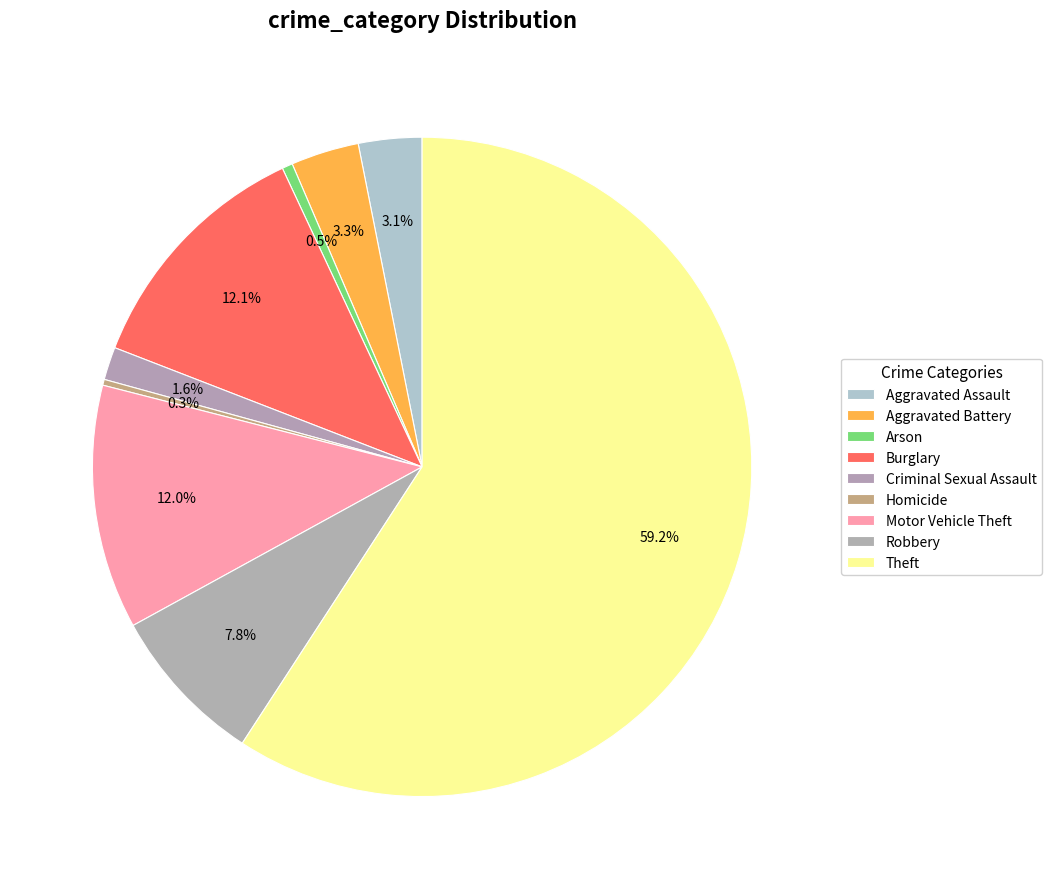

How many slices are in this pie chart?

9